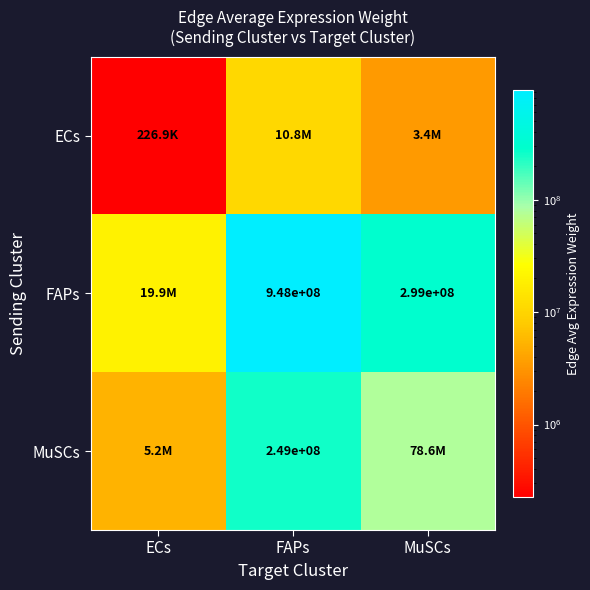

Between ECs and FAPs, which series saw the biggest shift?

FAPs